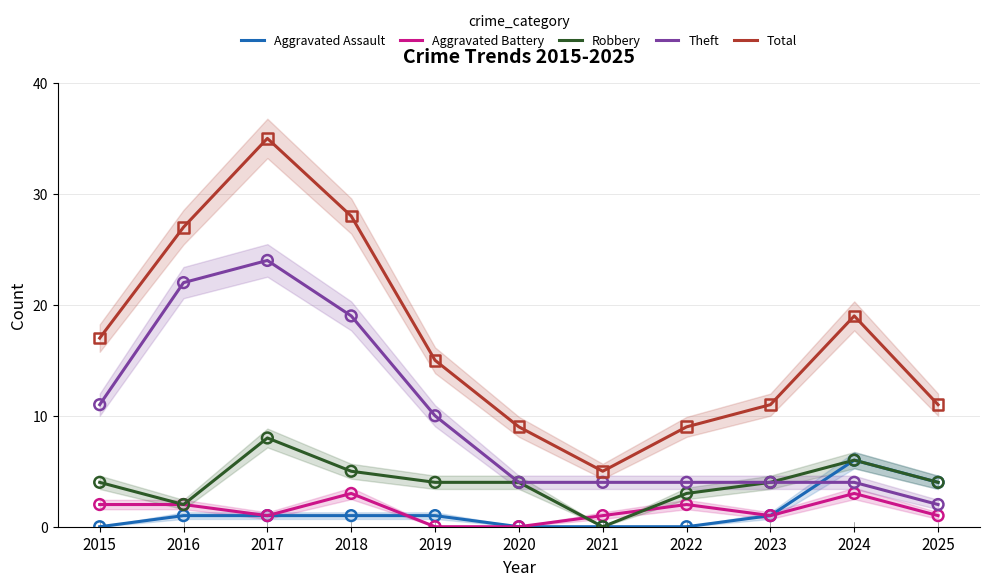

At how many categories does at least one series exceed 10?

8